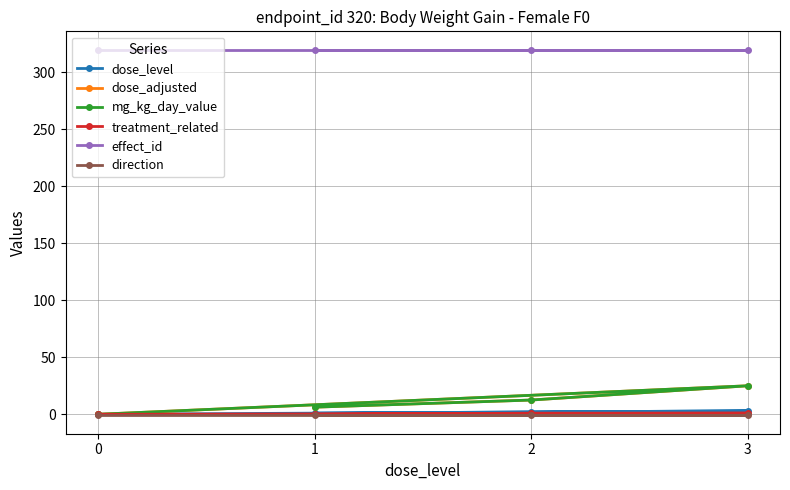

What is the difference between the second highest and second lowest values in the treatment_related series?

1.0